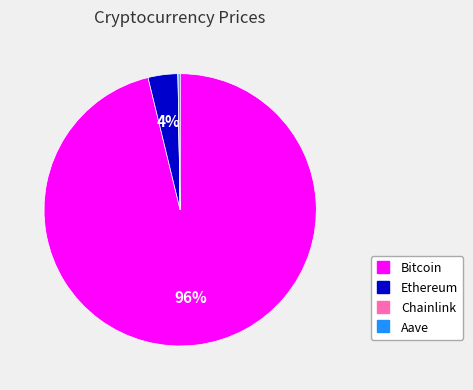

Between Ethereum and Bitcoin, which is larger?

Bitcoin